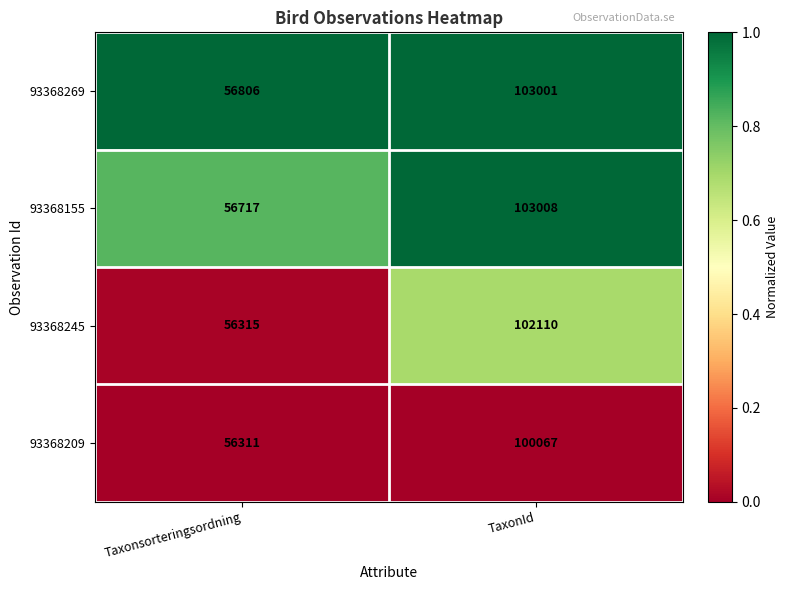

At which category is the sum across all series the highest?

TaxonId